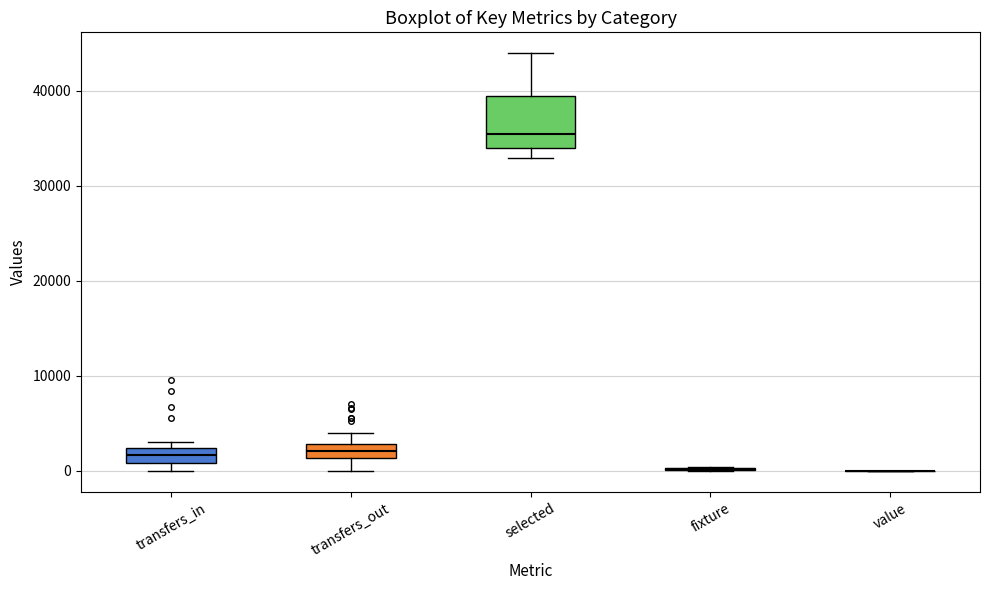

Which box is the tallest, from its lower edge to its upper edge?

selected